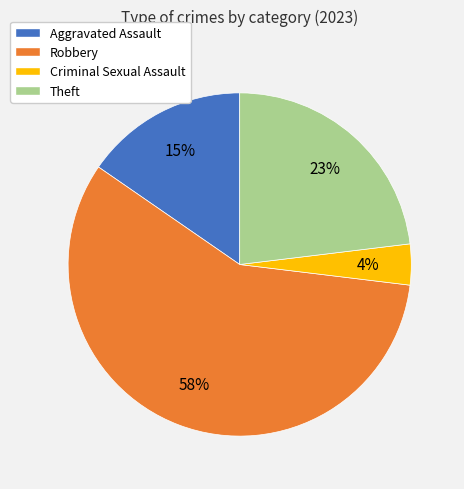

Approximately how many times larger is the value at Robbery compared to Theft?

2.5